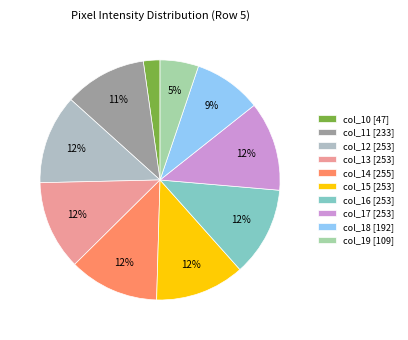

Is it true that col_11 is 21% of the pie?

False